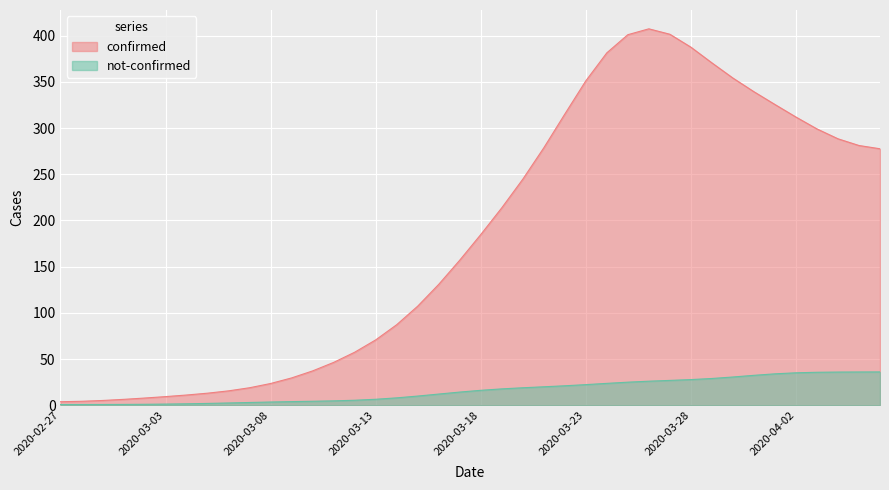

True or false: not-confirmed has a value of 27.8 at 2020-03-28.

True